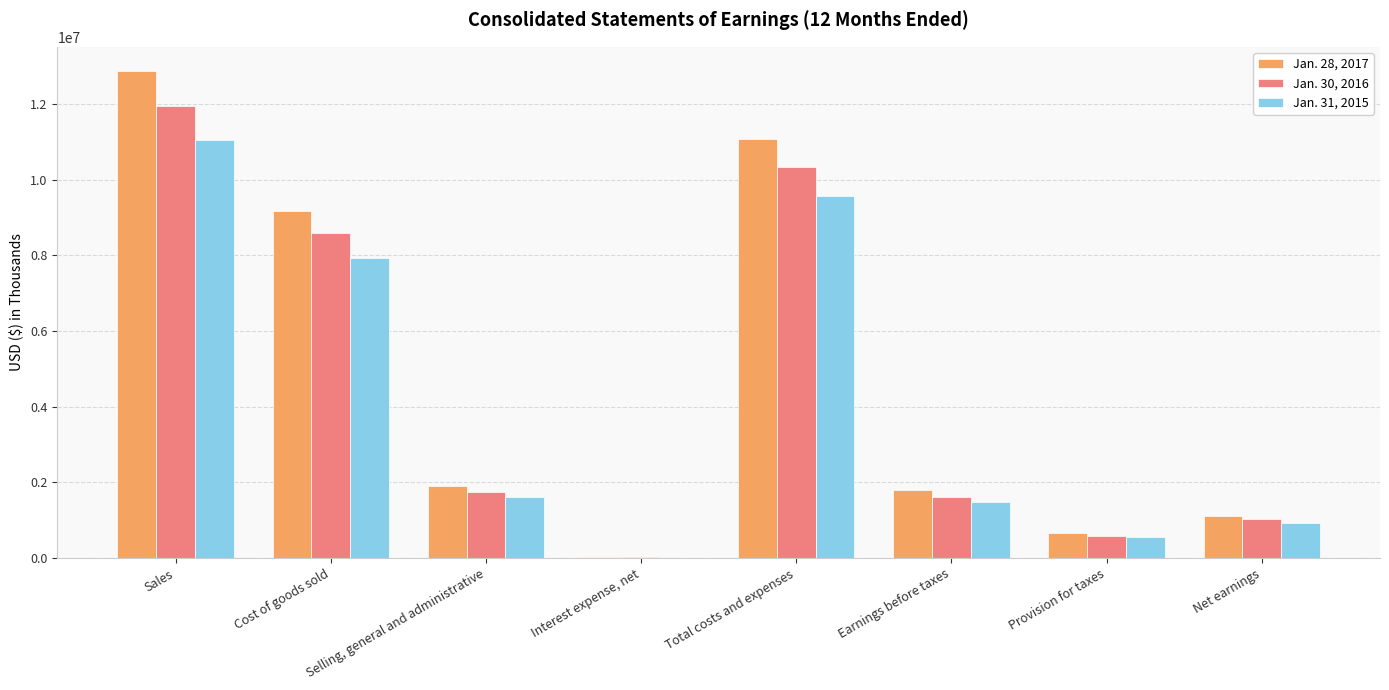

Between Cost of goods sold and Interest expense, net, which series saw the biggest shift?

Jan. 28, 2017